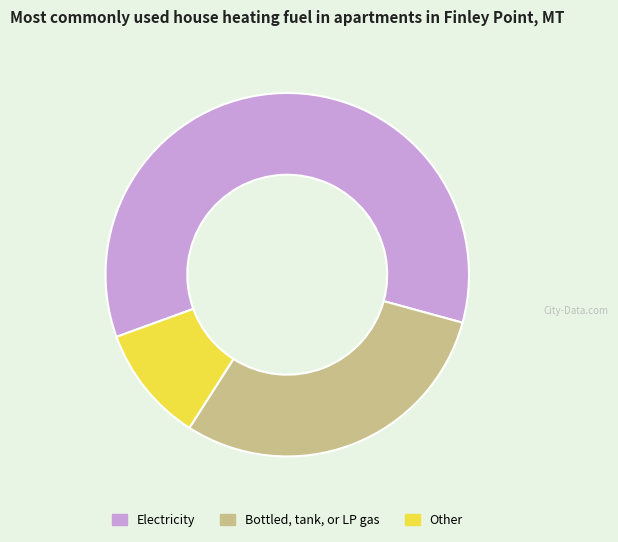

Do Electricity and Bottled, tank, or LP gas together represent more than half of the pie?

Yes